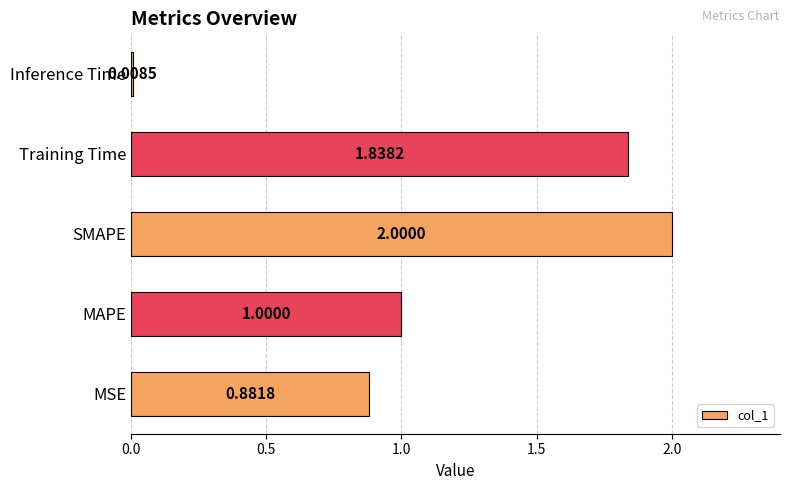

At which category does the chart reach its minimum across all series?

Inference Time